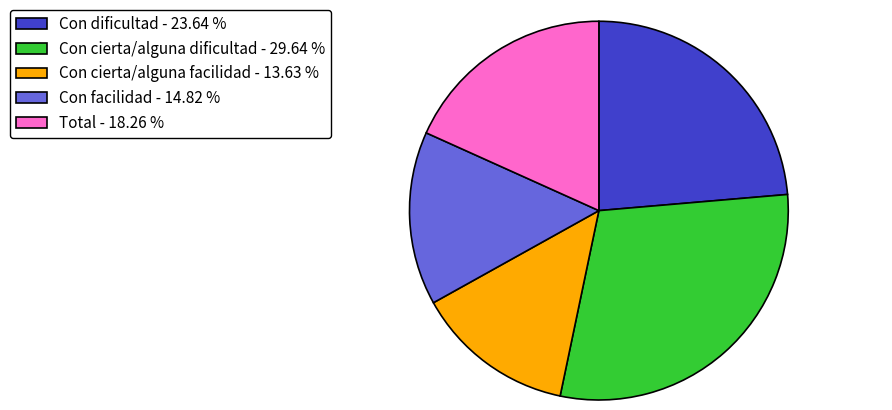

What is the ratio of the value at Con dificultad - 23.64 % to the value at Con facilidad - 14.82 %?

1.6